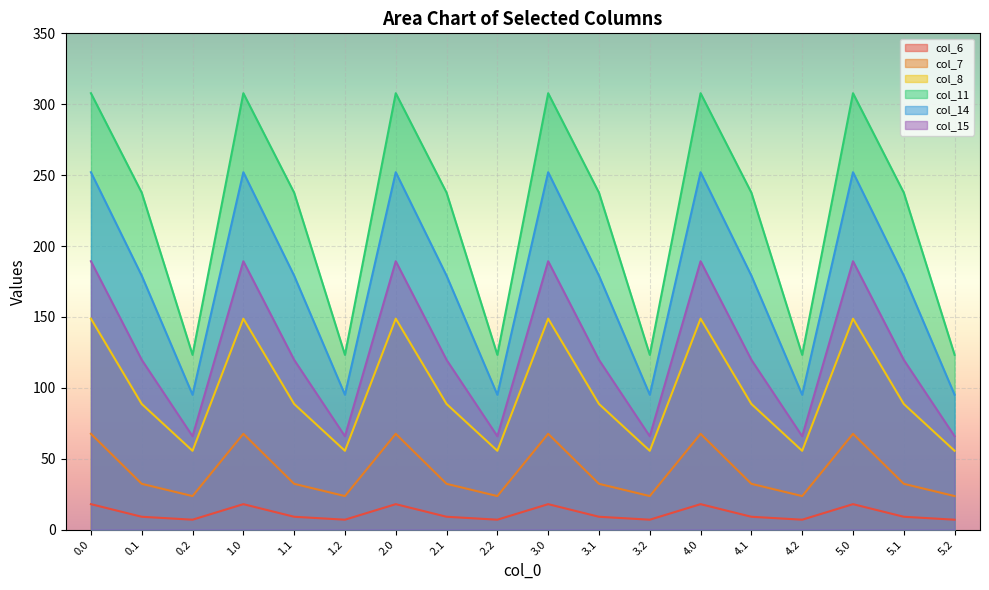

Reading left to right, list all the values displayed in this chart.

col_6: 18.0	9.1	7.0	18.0	9.1	7.0	18.0	9.1	7.0	18.0	9.1	7.0	18.0	9.1	7.0	18.0	9.1	7.0
col_7: 67.6	32.3	23.6	67.6	32.3	23.6	67.6	32.3	23.6	67.6	32.3	23.6	67.6	32.3	23.6	67.6	32.3	23.6
col_8: 148.8	88.6	55.6	148.8	88.6	55.6	148.8	88.6	55.6	148.8	88.6	55.6	148.8	88.6	55.6	148.8	88.6	55.6
col_11: 307.8	237.6	123.2	307.8	237.6	123.2	307.8	237.6	123.2	307.8	237.6	123.2	307.8	237.6	123.2	307.8	237.6	123.2
col_14: 252.0	179.1	95.1	252.0	179.1	95.1	252.0	179.1	95.1	252.0	179.1	95.1	252.0	179.1	95.1	252.0	179.1	95.1
col_15: 189.3	119.7	65.8	189.3	119.7	65.8	189.3	119.7	65.8	189.3	119.7	65.8	189.3	119.7	65.8	189.3	119.7	65.8